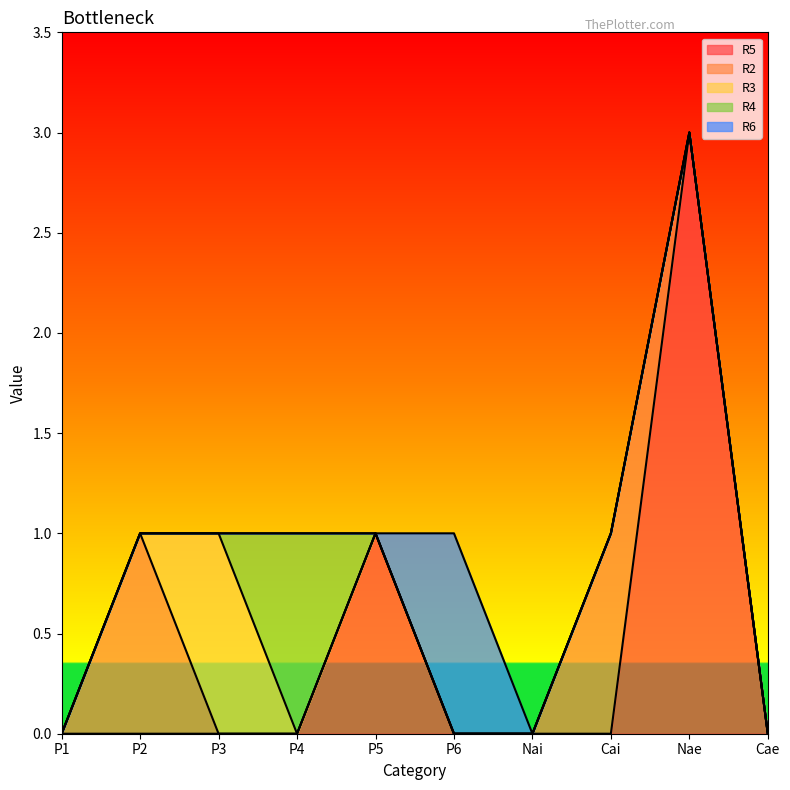

Does the chart have visible grid lines?

No